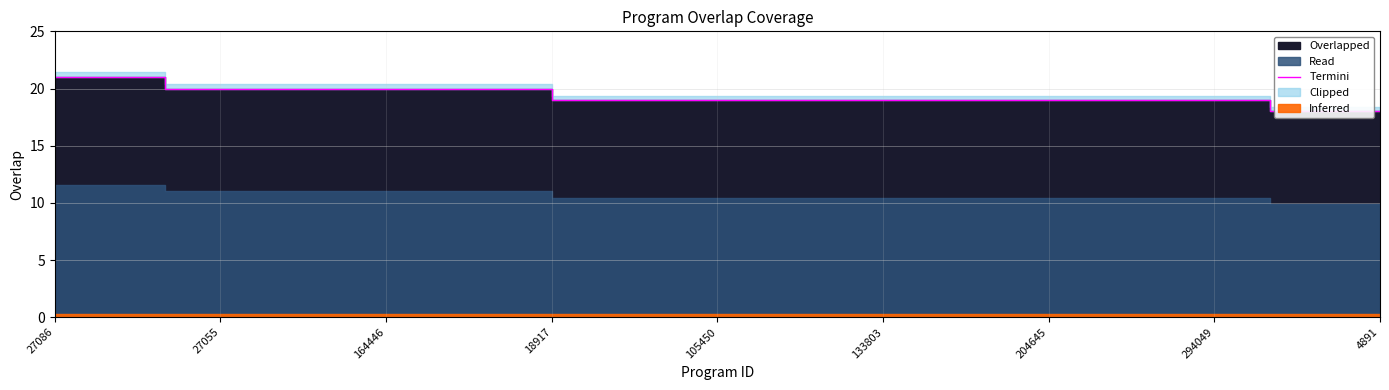

What is the greatest value displayed?

21